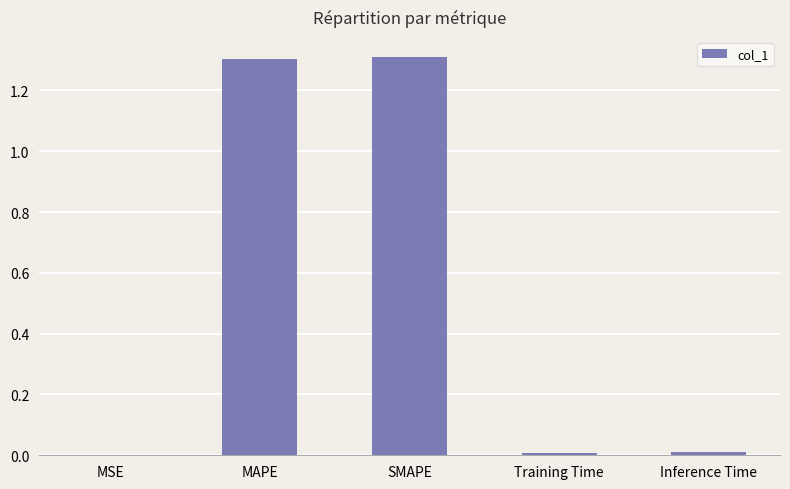

What is the maximum value shown in the chart?

1.3